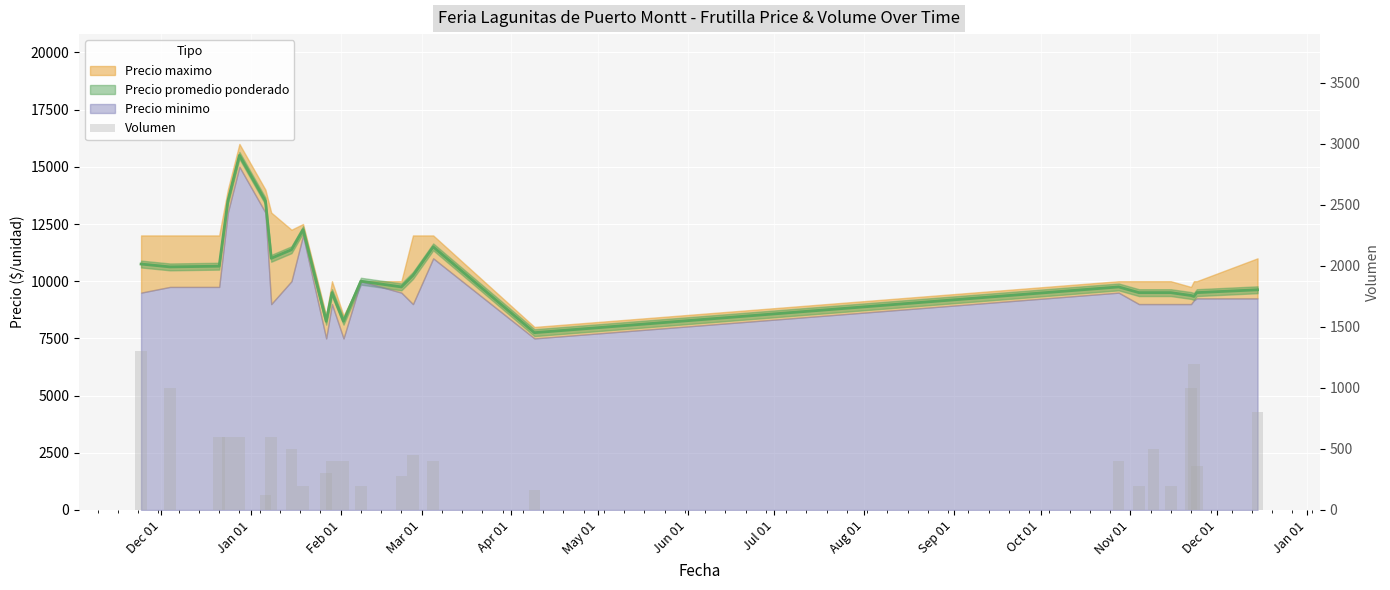

Where does the data first go above 400?

Dec 01